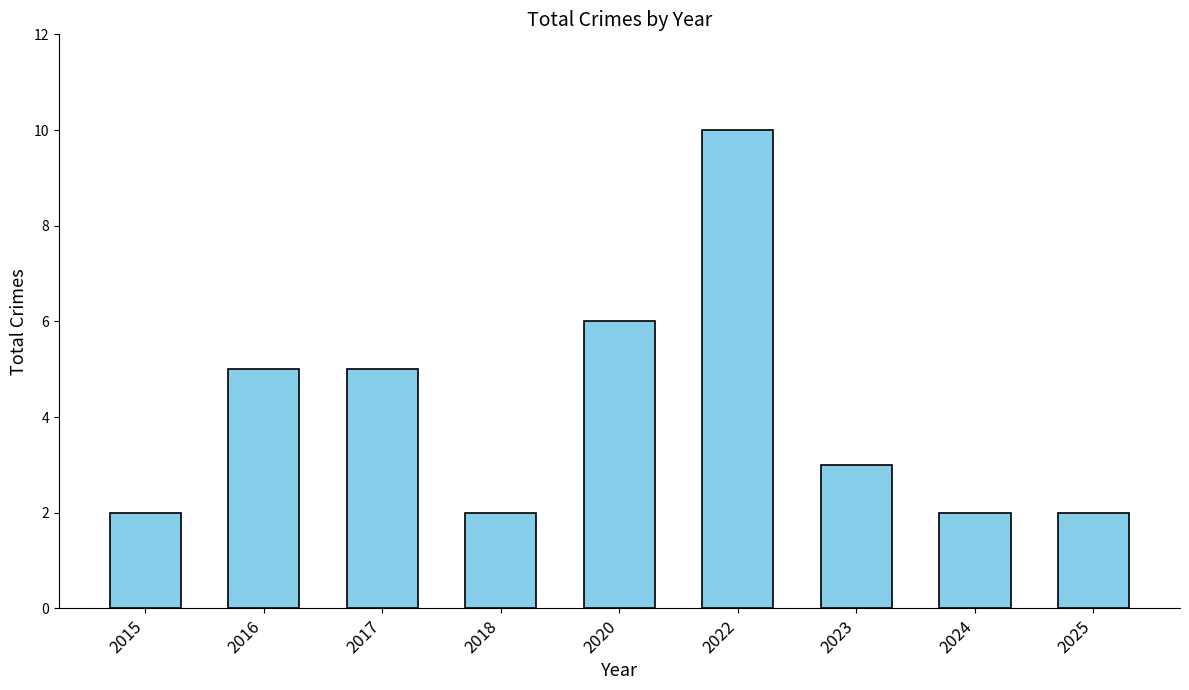

At which label is the value closest to 6?

2020